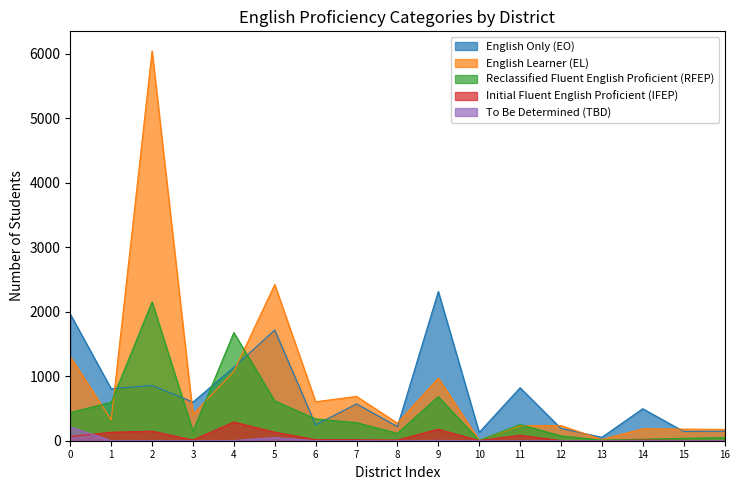

Which series has the largest range (max minus min)?

English Learner (EL)